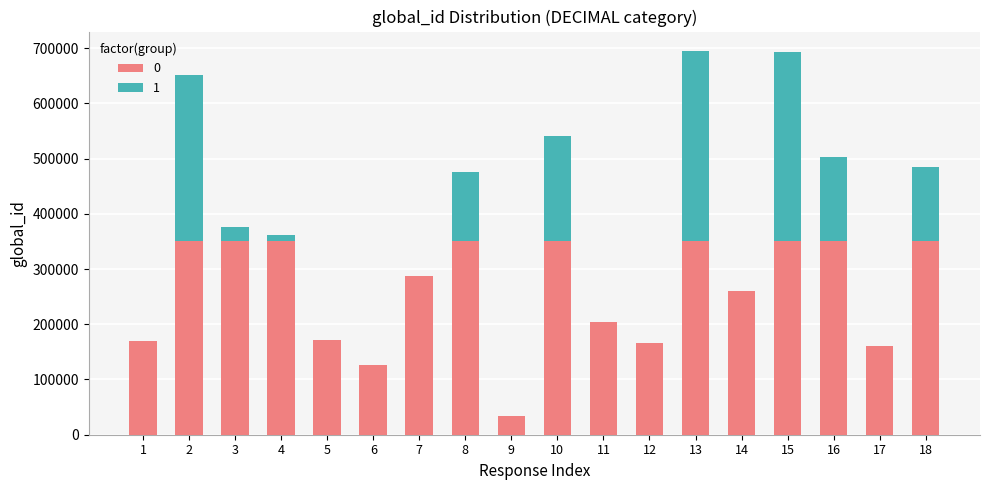

How many data points does each series have?

18